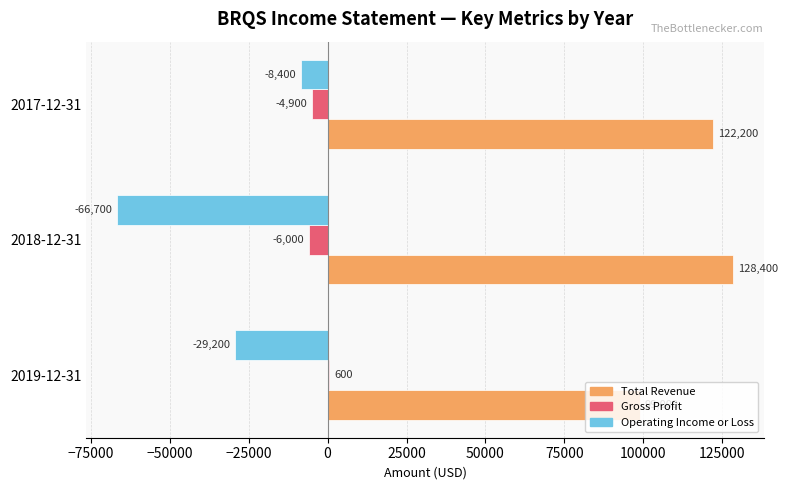

What is the sum of all Operating Income or Loss values?

-104300